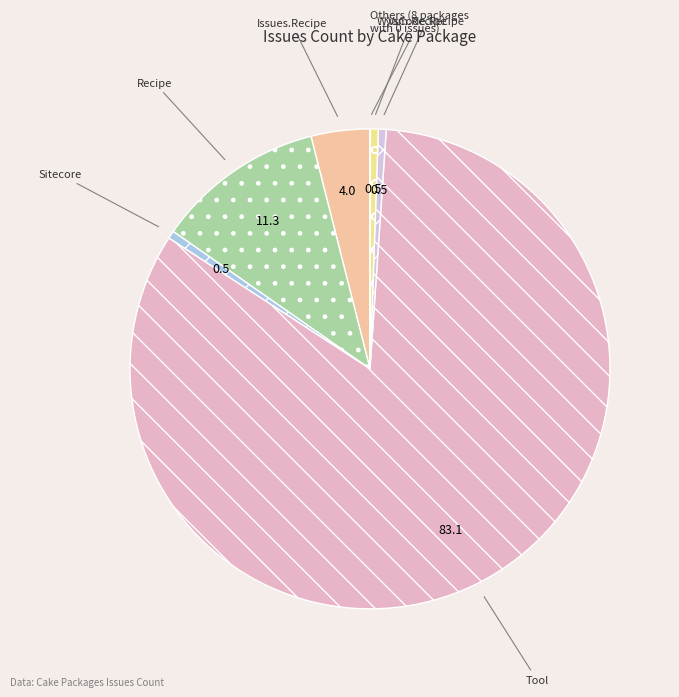

Count the number of slices in the pie.

14